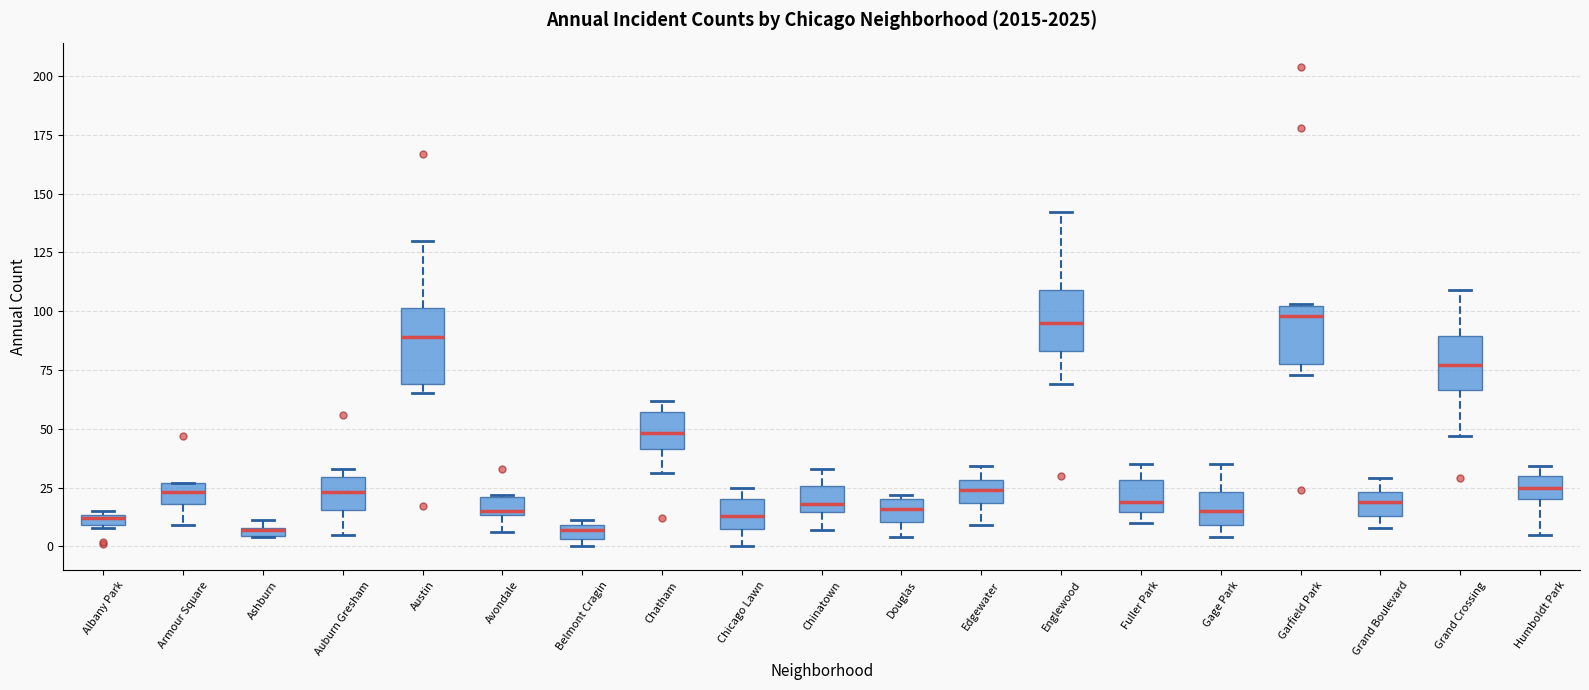

Where is the lower edge of the box for Garfield Park on the y-axis? The values are not printed on the chart, so give them approximately, as read against the axis.

80